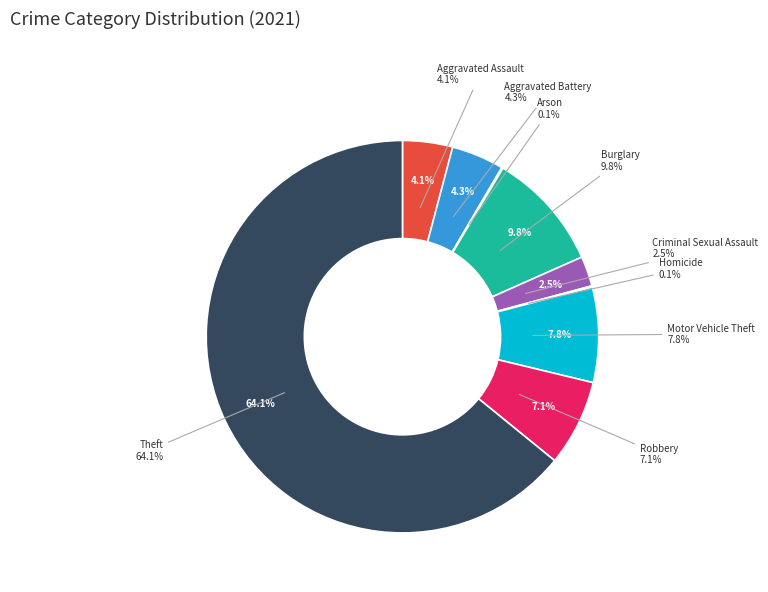

Does any single category account for the majority?

Yes